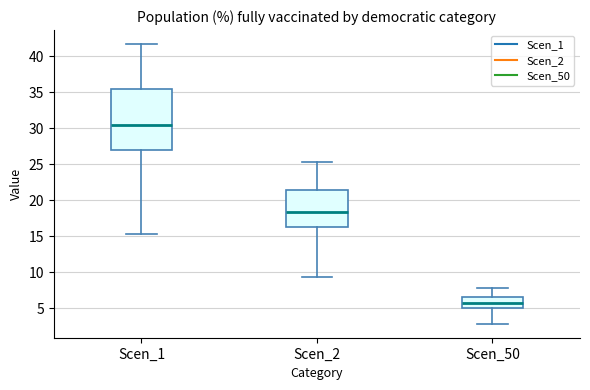

Which box's median line is the lowest?

Scen_50